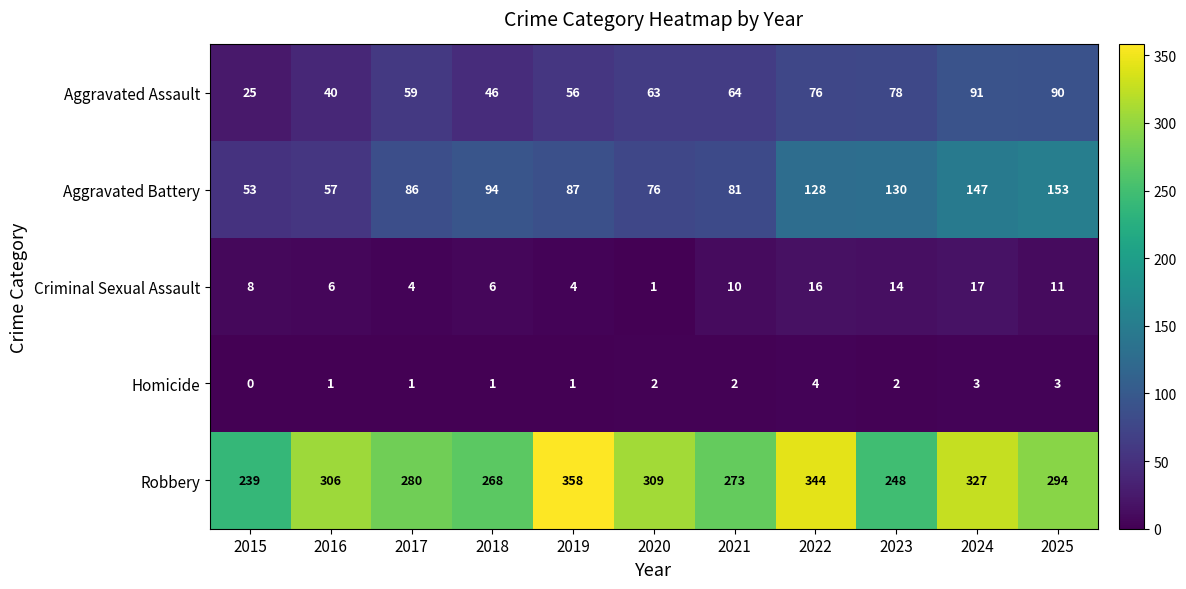

At which category is the sum across all series the highest?

2024